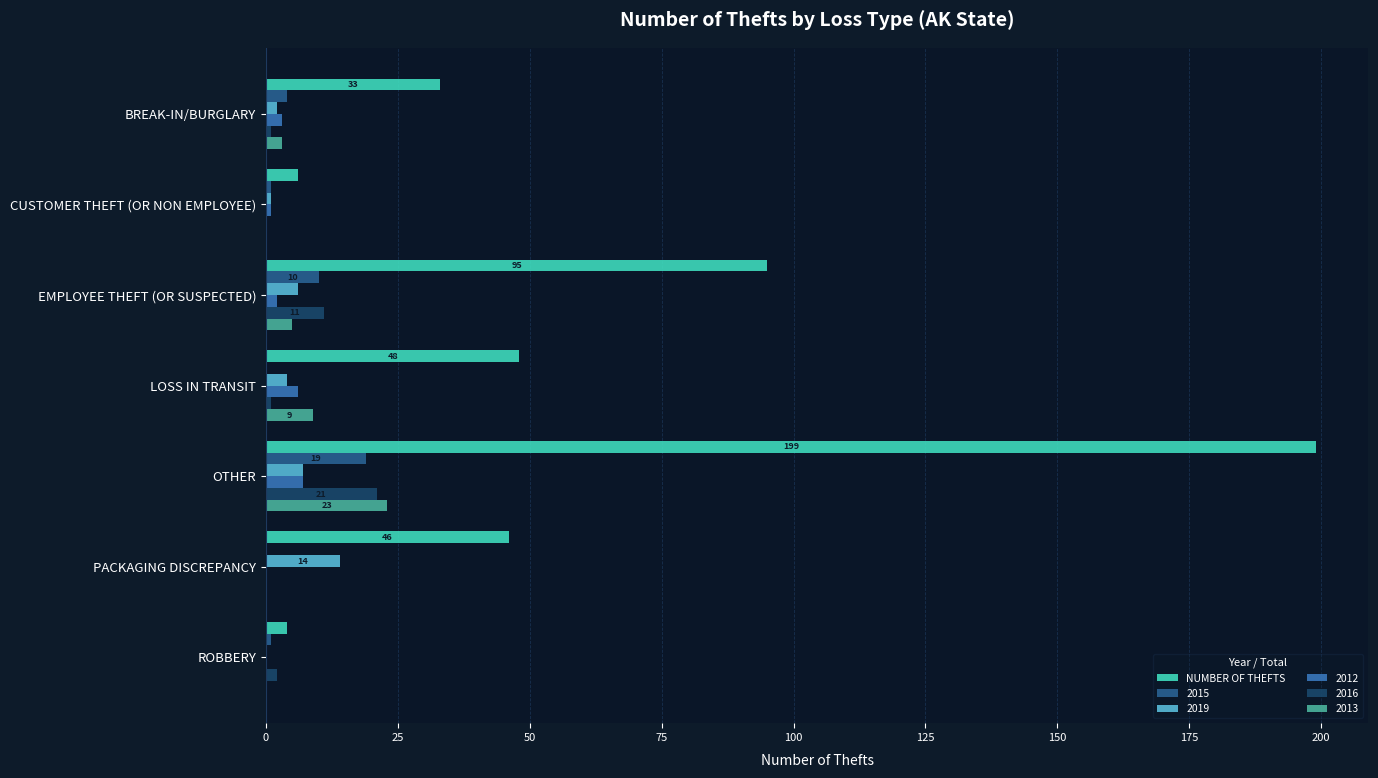

Which category has the highest value across all series?

OTHER